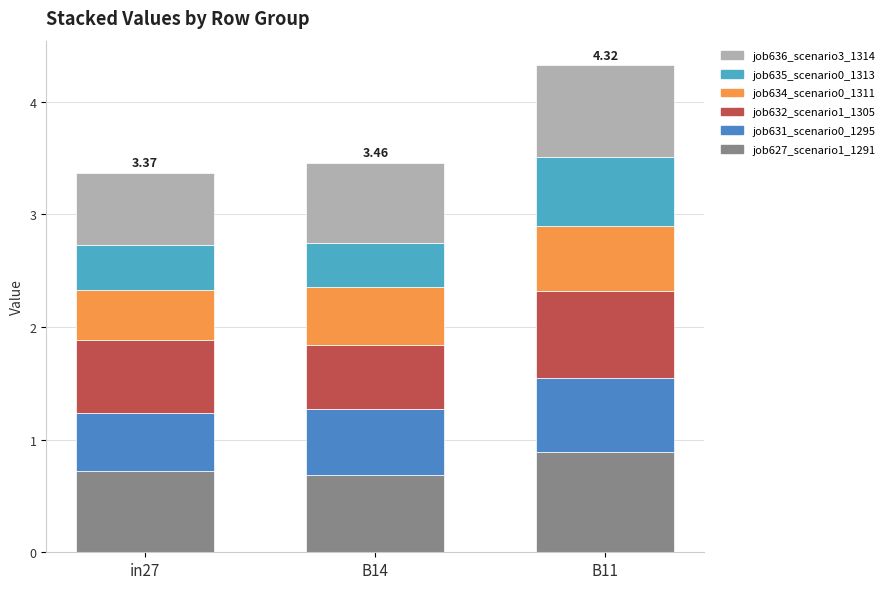

Are the bars grouped side by side (vs. stacked)?

No